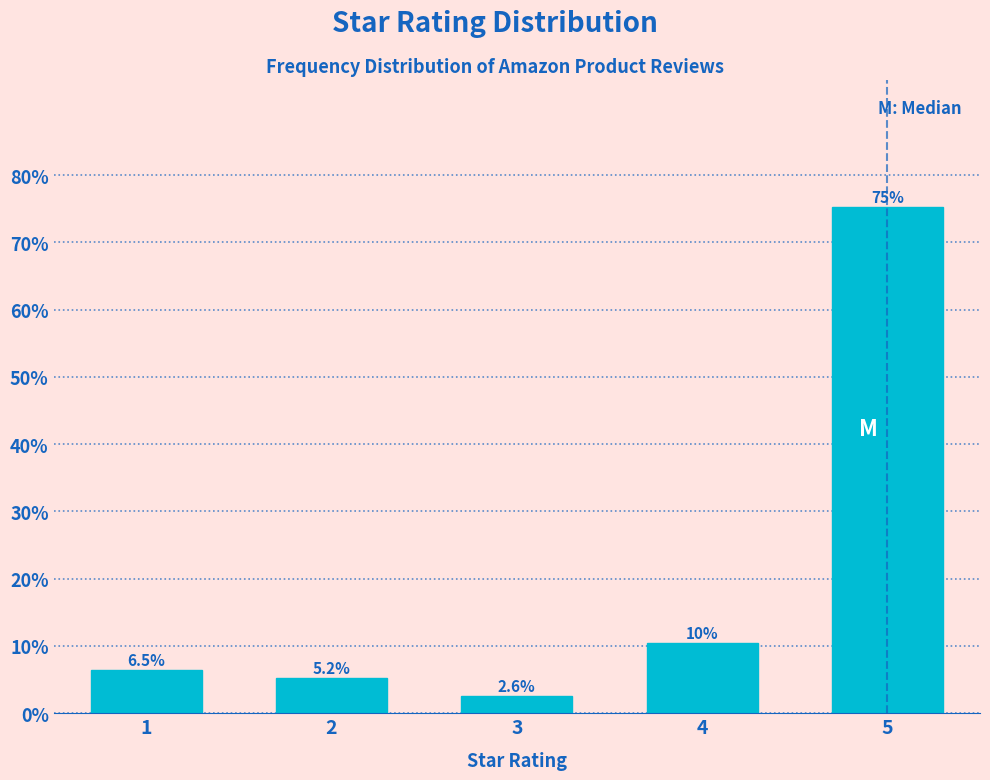

Reading left to right, extract all data points from this chart.

6.5	5.2	2.6	10.4	75.3